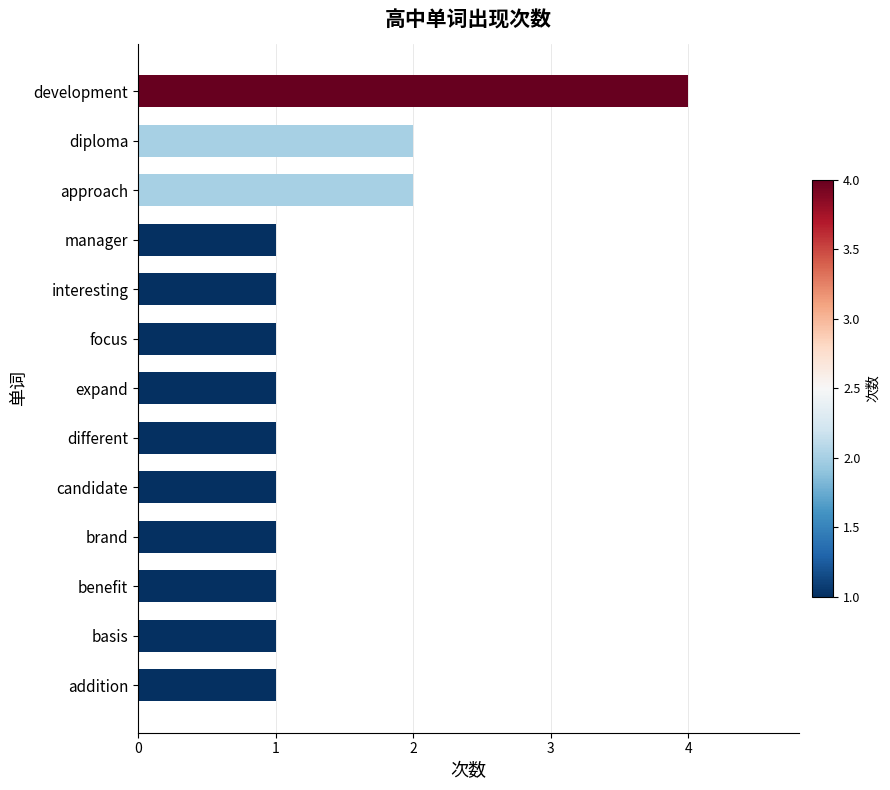

Which category has the highest value across all series?

development